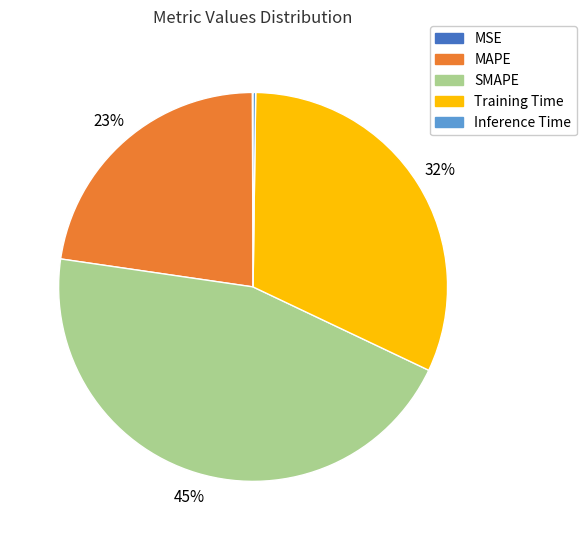

To the nearest percent, what is the difference between the largest and smallest slice percentages?

45%